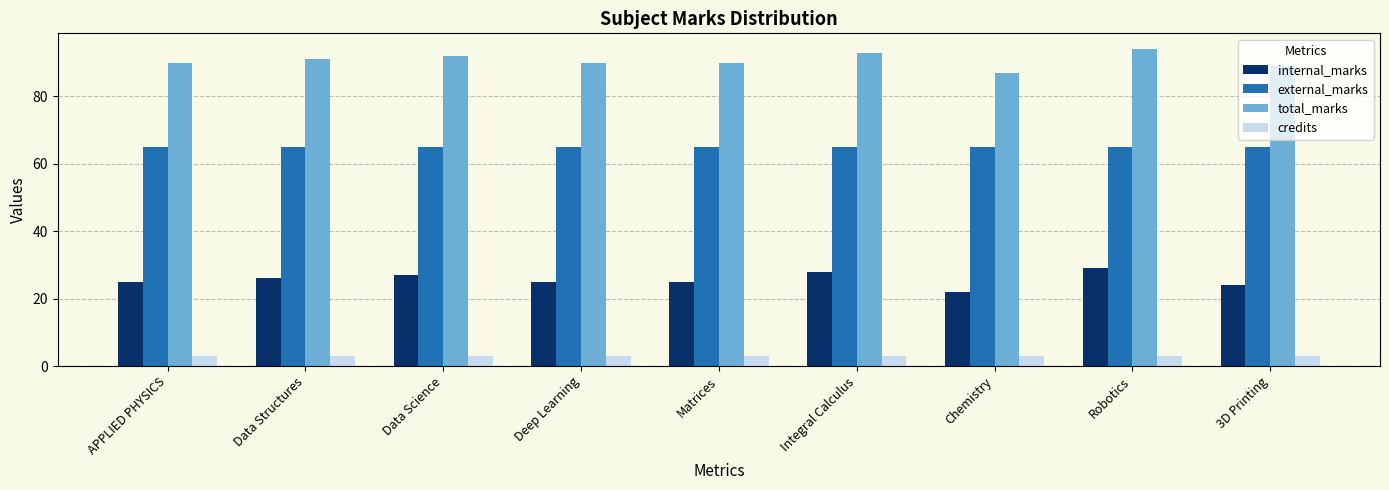

Read the credits value at Matrices.

3